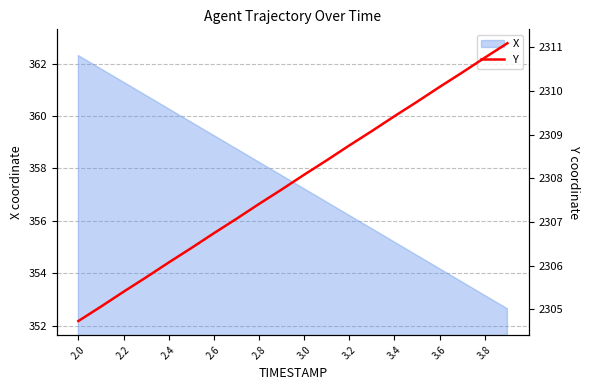

Is it true that X equals 358.2 at 2.8?

True